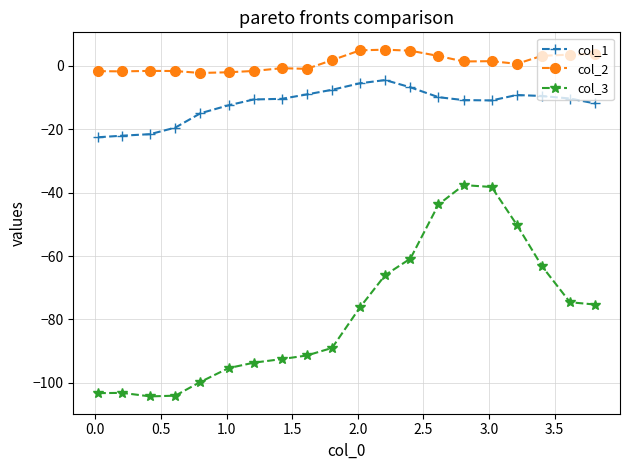

How many negative values does the col_2 series have?

9